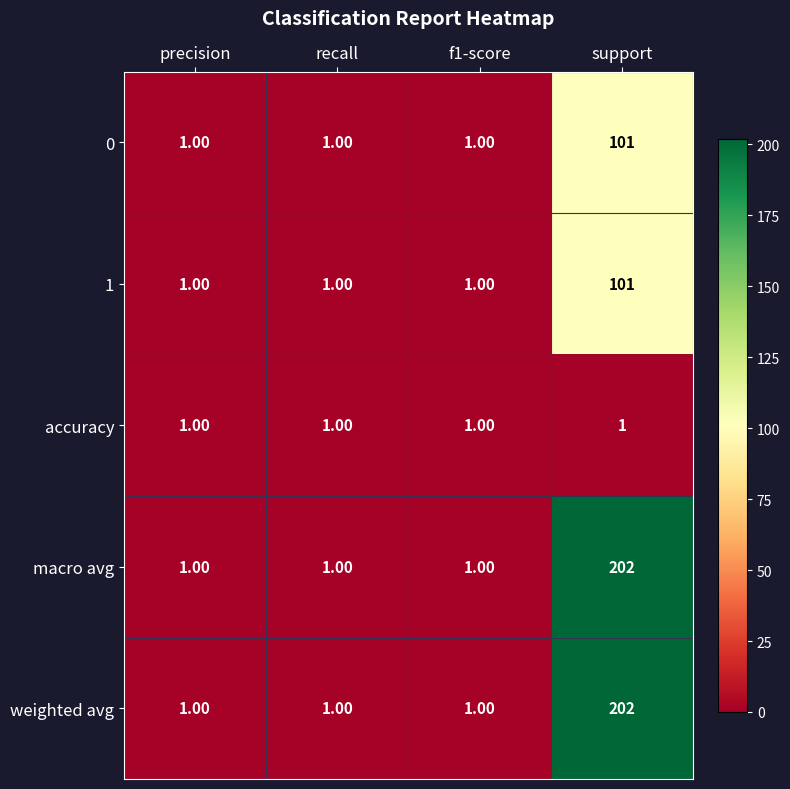

What is the difference between the macro avg values at precision and support?

201